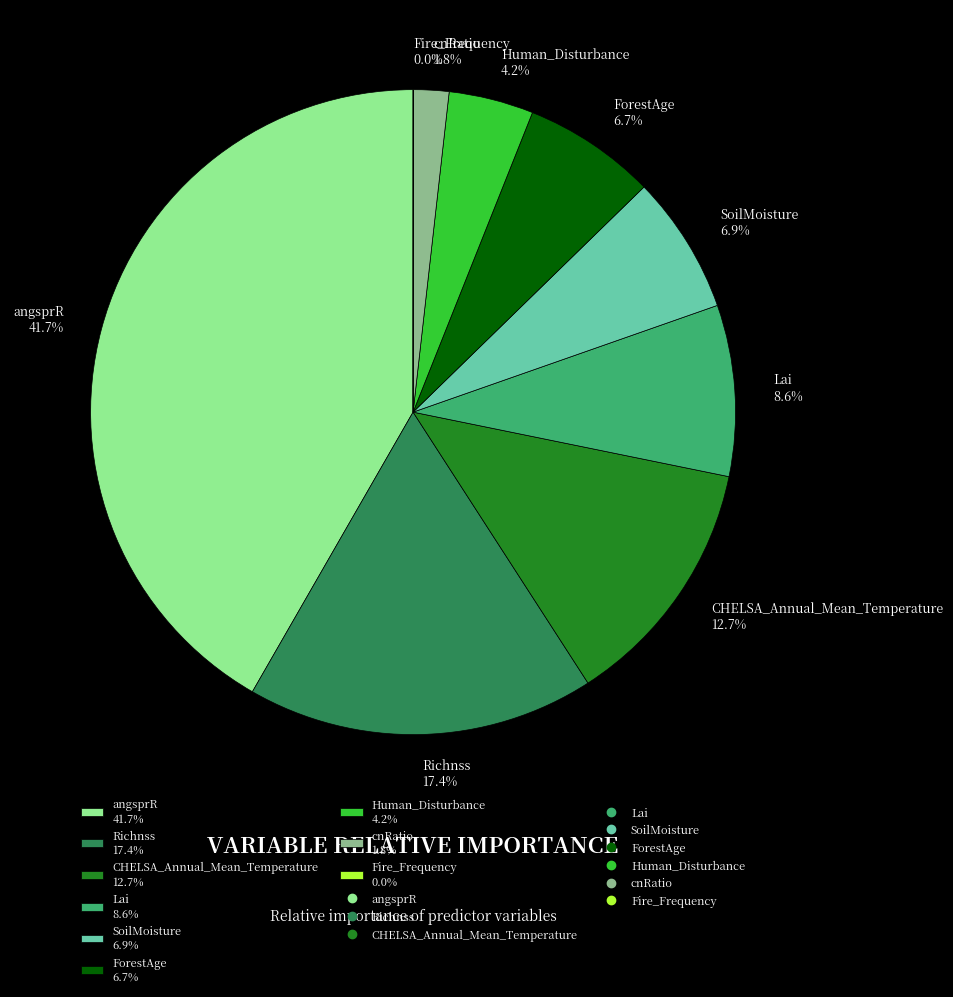

Is there any slice that represents more than half of the pie?

No